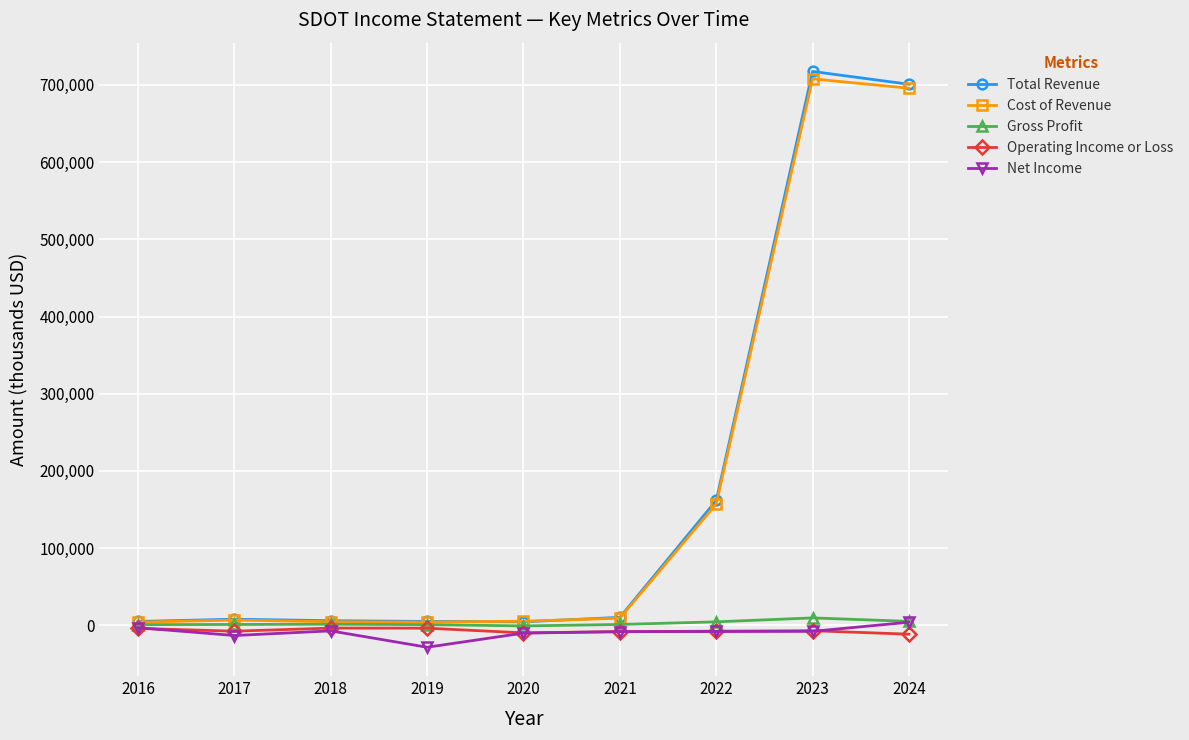

Does the chart display data point markers on the line(s)?

Yes